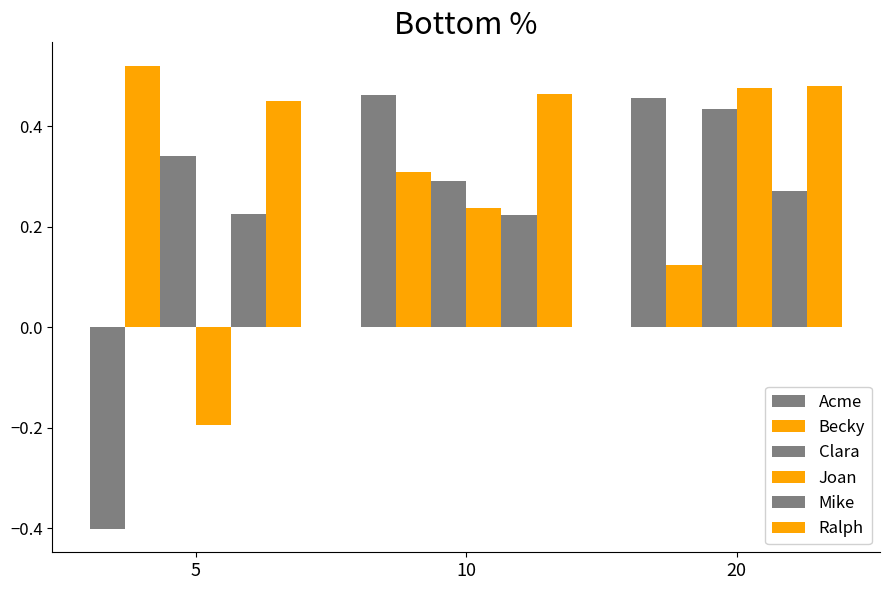

How many bars are there in total?

18